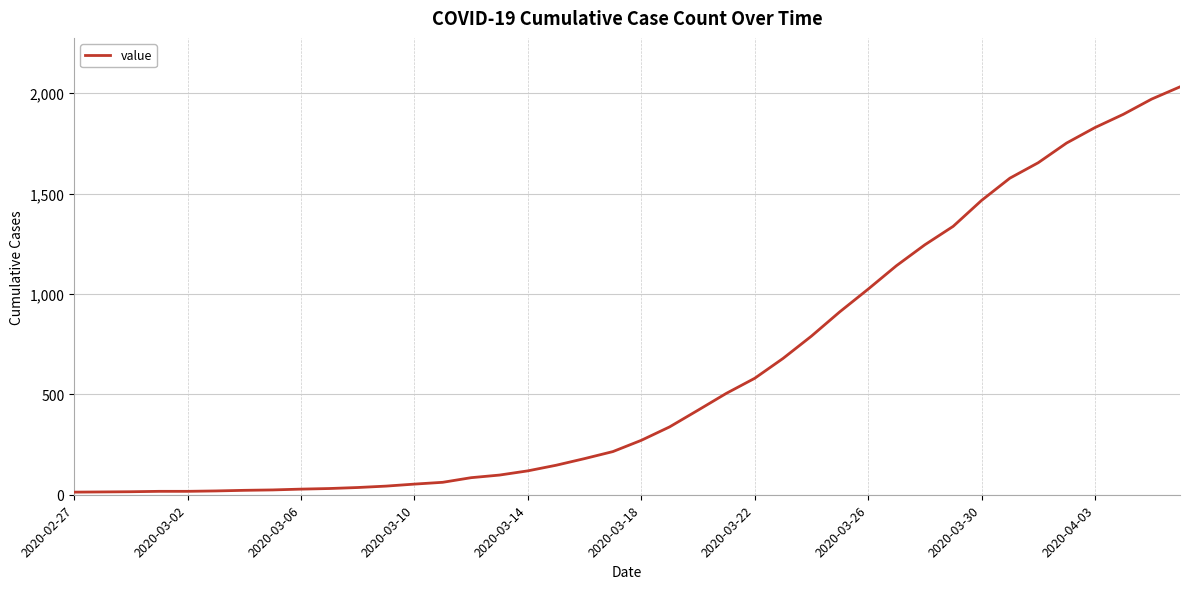

What is the difference between the maximum and minimum values?

2019